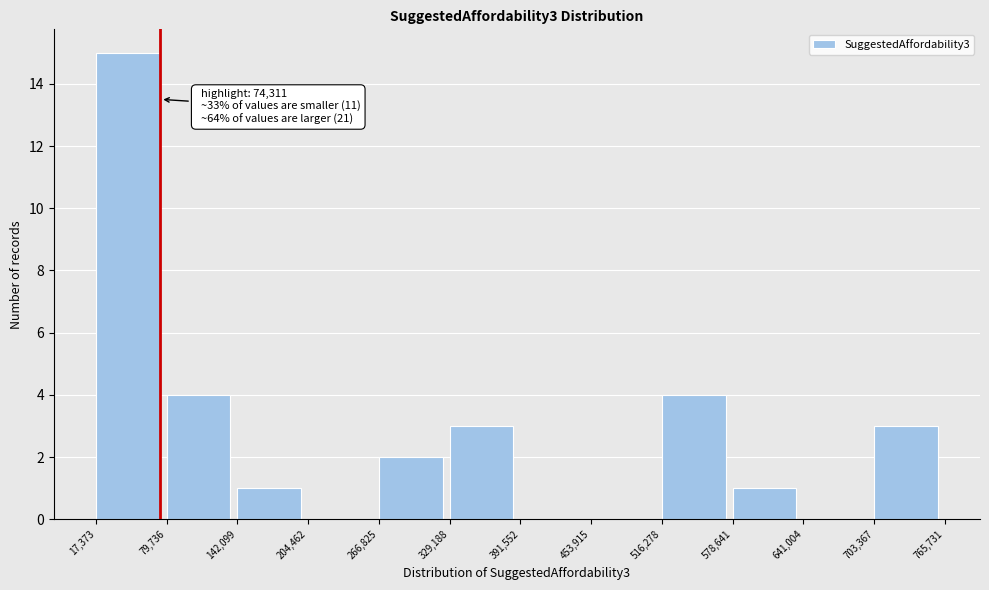

Which range on the x-axis has the tallest bar?

17,373 to 79,736